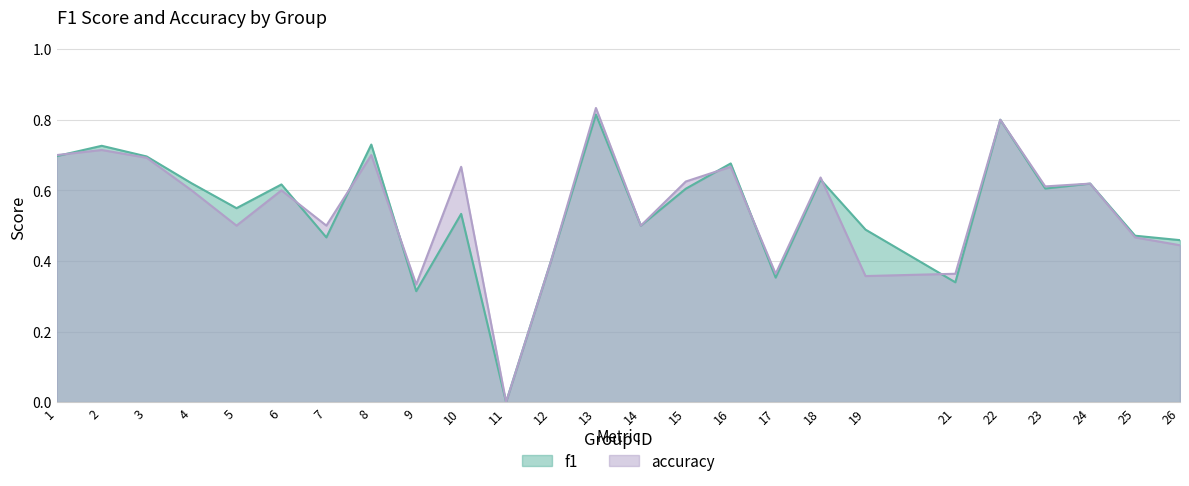

Is it true that f1 equals 0.6 at 15?

True